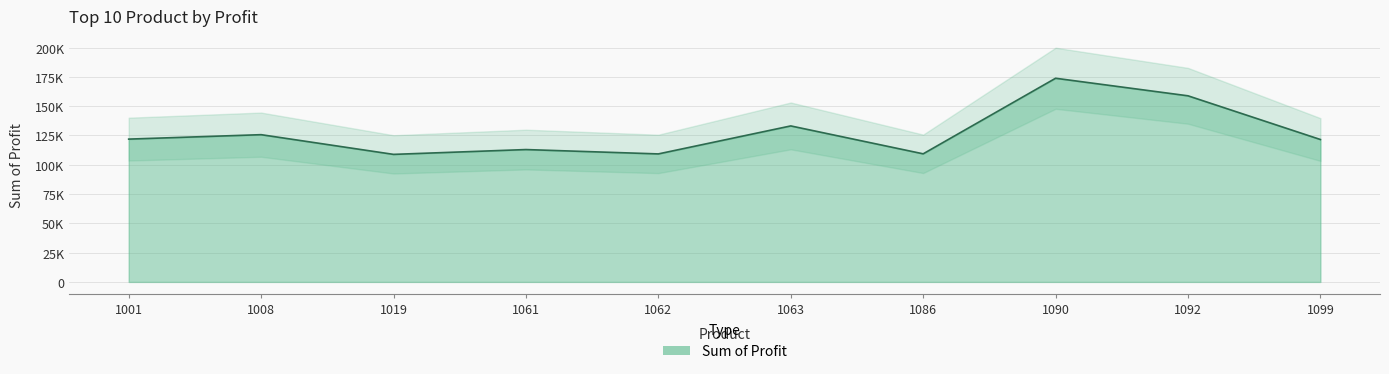

Does the chart display data point markers on the line(s)?

No